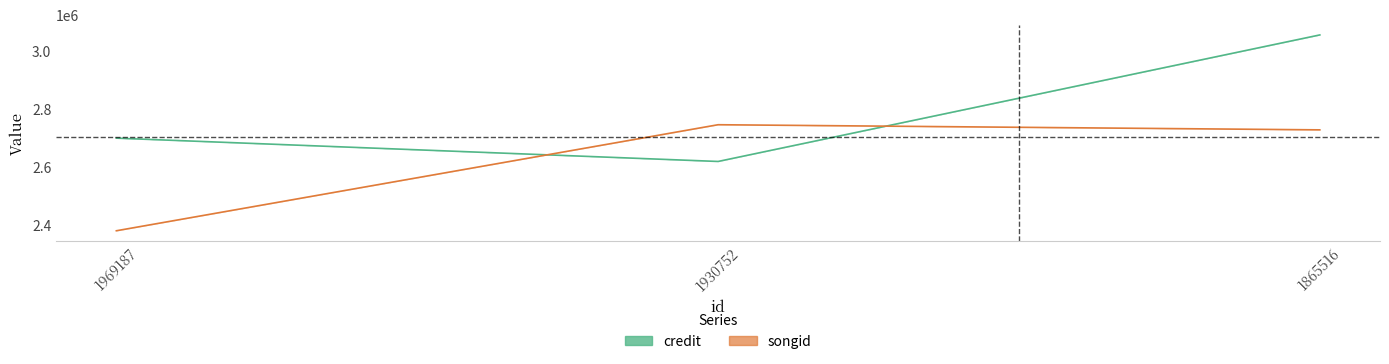

Rank the categories by credit value from lowest to highest.

1930752, 1969187, 1865516